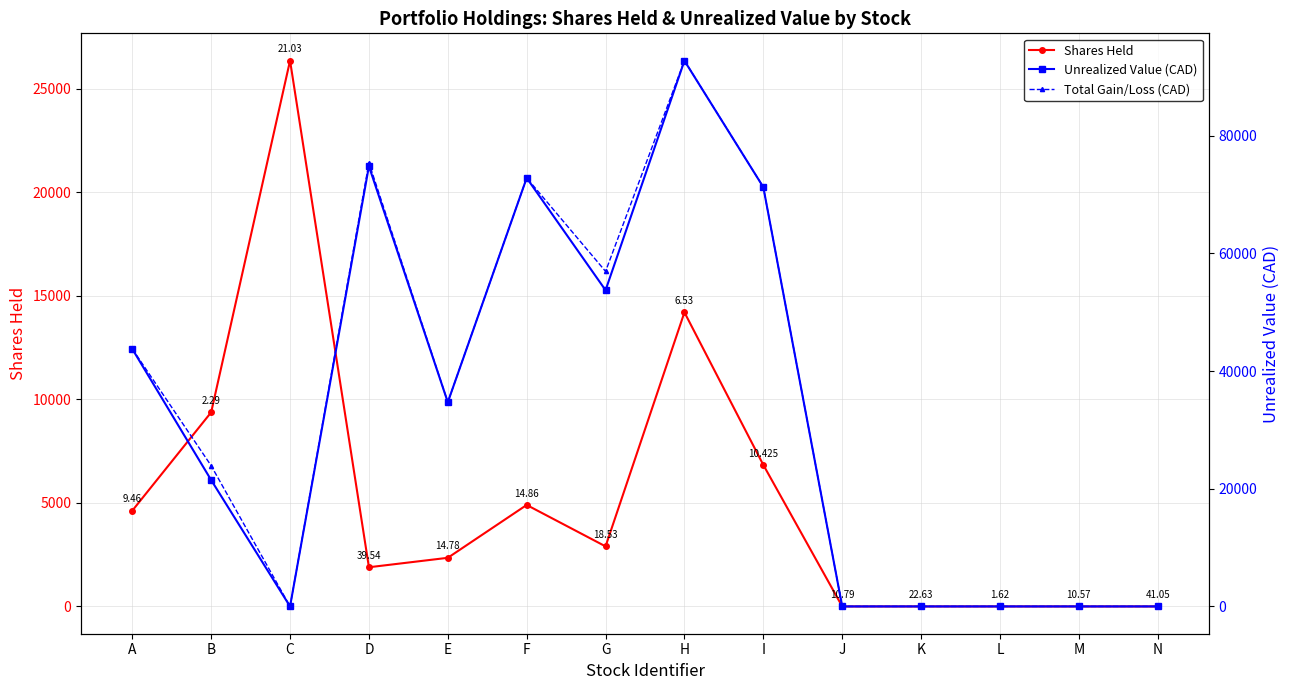

True or false: Total Gain/Loss (CAD) and Unrealized Value (CAD) cross at least once.

False